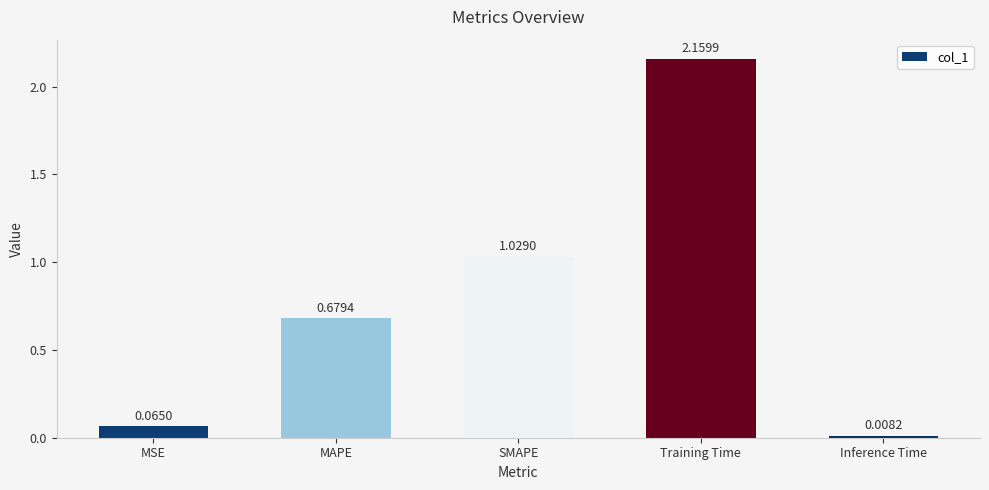

At which label is the value closest to 1?

SMAPE